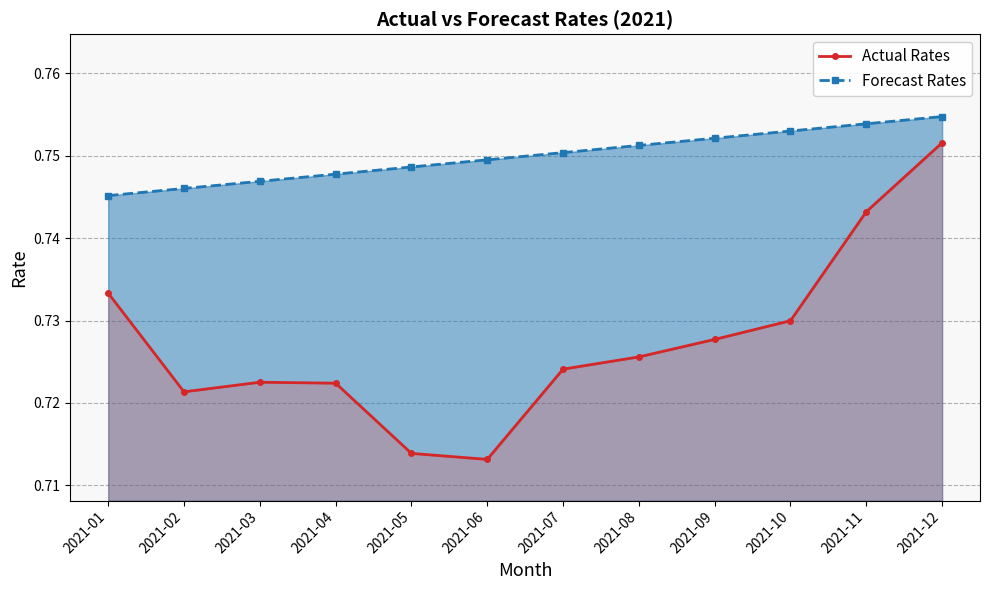

List the series in order of their peak value, highest first.

Forecast Rates, Actual Rates